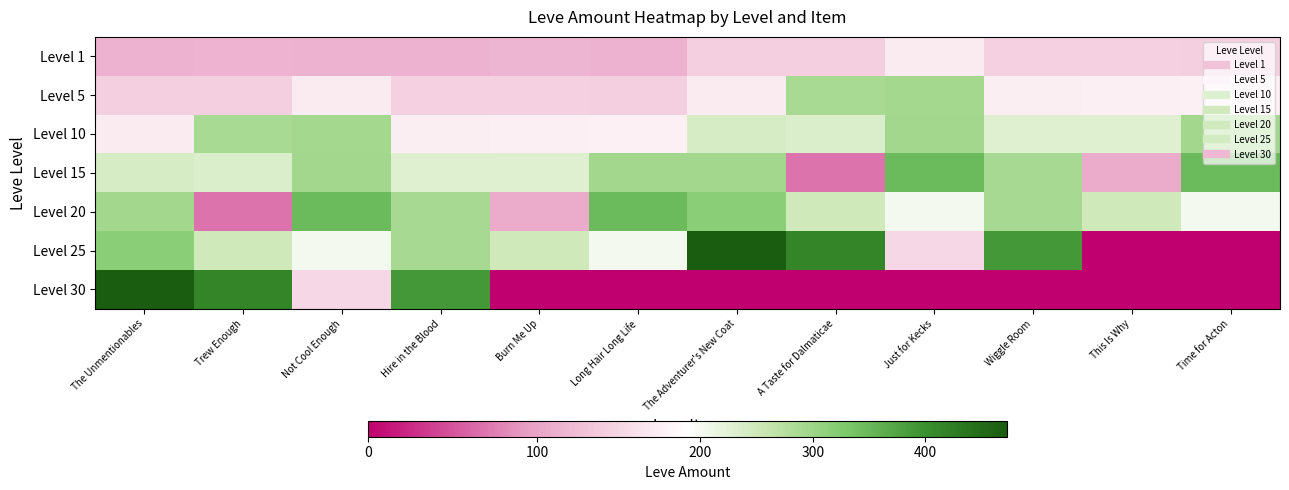

How many series are shown in this chart?

7